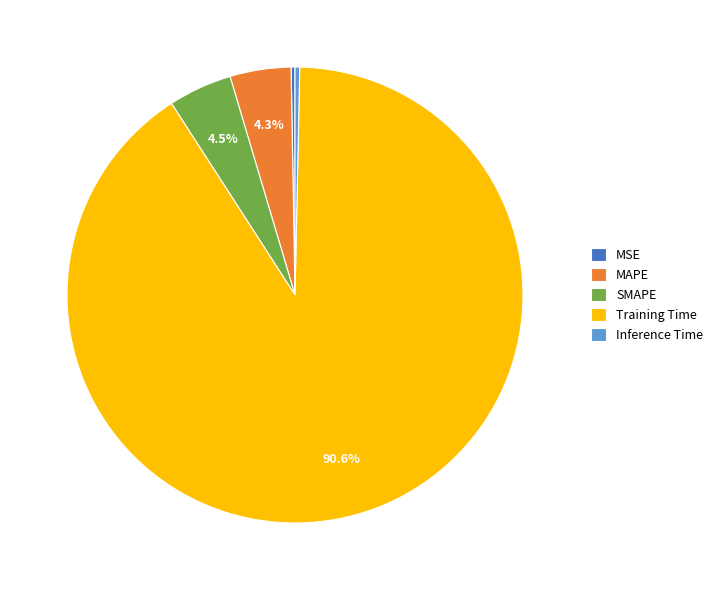

What is the largest slice in the pie chart?

Training Time